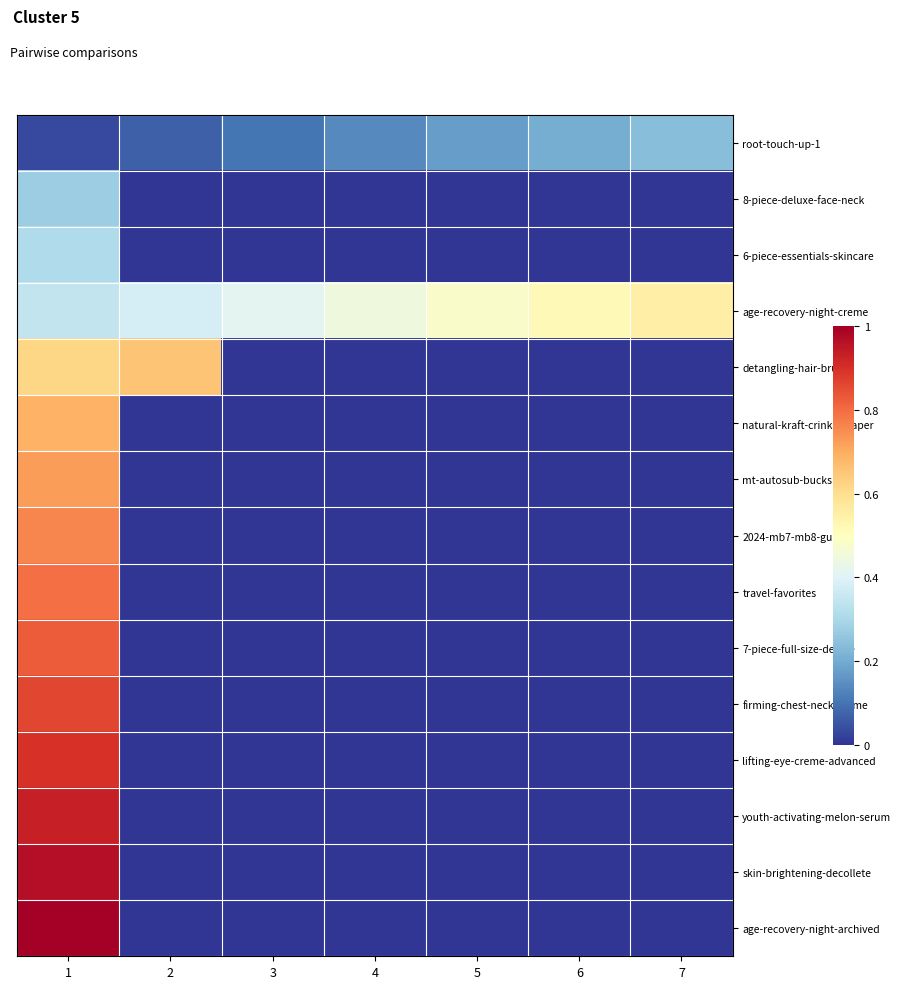

Reading left to right, list all the values displayed in this chart.

root-touch-up-1: 1=1	2=2	3=3	4=4	5=5	6=6	7=7
8-piece-deluxe-face-neck: 1=8	2=0	3=0	4=0	5=0	6=0	7=0
6-piece-essentials-skincare: 1=9	2=0	3=0	4=0	5=0	6=0	7=0
age-recovery-night-creme: 1=10	2=11	3=12	4=13	5=14	6=15	7=16
detangling-hair-brush: 1=18	2=19	3=0	4=0	5=0	6=0	7=0
natural-kraft-crinkle-paper: 1=20	2=0	3=0	4=0	5=0	6=0	7=0
mt-autosub-buckslip: 1=21	2=0	3=0	4=0	5=0	6=0	7=0
2024-mb7-mb8-guide: 1=22	2=0	3=0	4=0	5=0	6=0	7=0
travel-favorites: 1=23	2=0	3=0	4=0	5=0	6=0	7=0
7-piece-full-size-deluxe: 1=24	2=0	3=0	4=0	5=0	6=0	7=0
firming-chest-neck-creme: 1=25	2=0	3=0	4=0	5=0	6=0	7=0
lifting-eye-creme-advanced: 1=26	2=0	3=0	4=0	5=0	6=0	7=0
youth-activating-melon-serum: 1=27	2=0	3=0	4=0	5=0	6=0	7=0
skin-brightening-decollete: 1=28	2=0	3=0	4=0	5=0	6=0	7=0
age-recovery-night-archived: 1=29	2=0	3=0	4=0	5=0	6=0	7=0